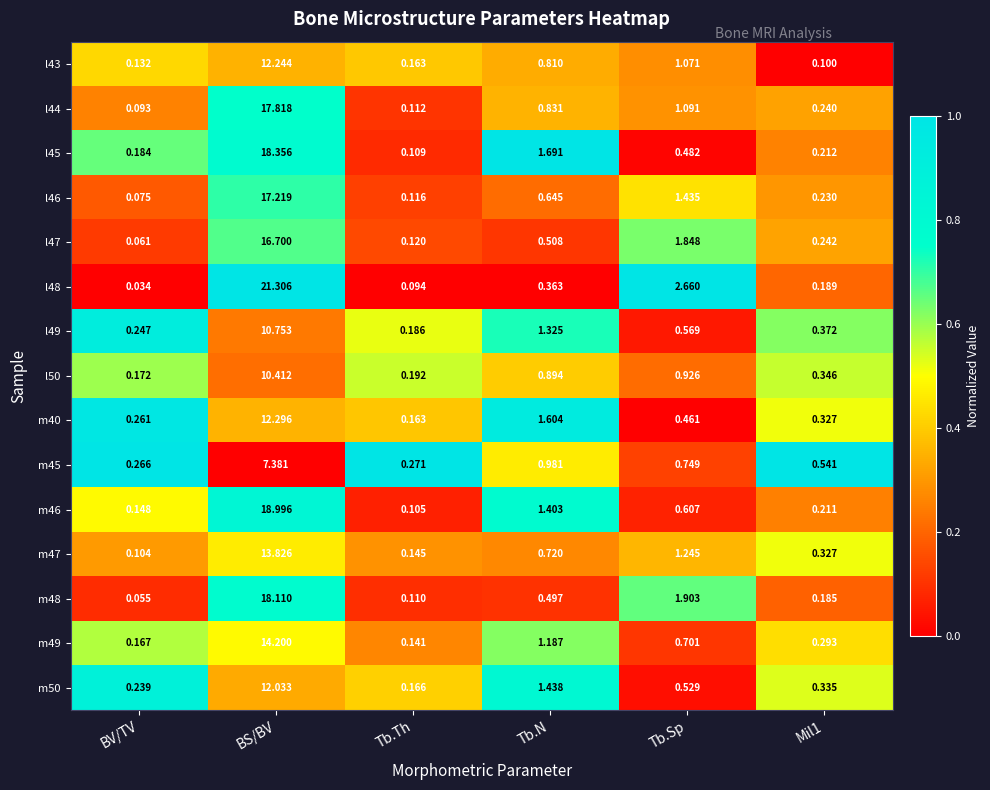

Rank the series by their maximum value, from lowest to highest.

m45, l50, l49, m50, l43, m40, m47, m49, l47, l46, l44, m48, l45, m46, l48